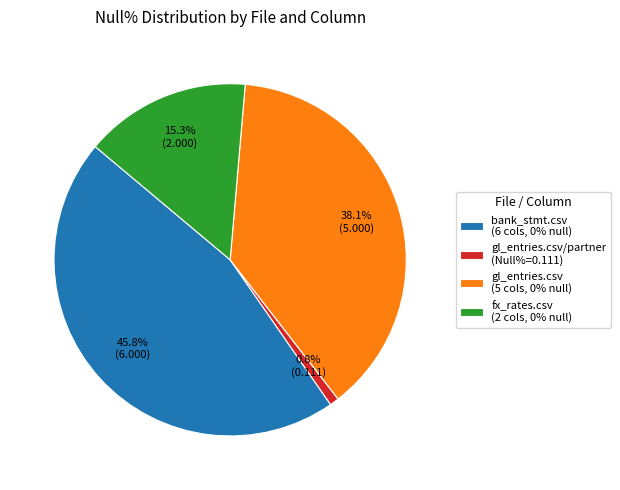

Is the sum of gl_entries.csv/partner (Null%=0.111) and gl_entries.csv (5 cols, 0% null) greater than half?

No